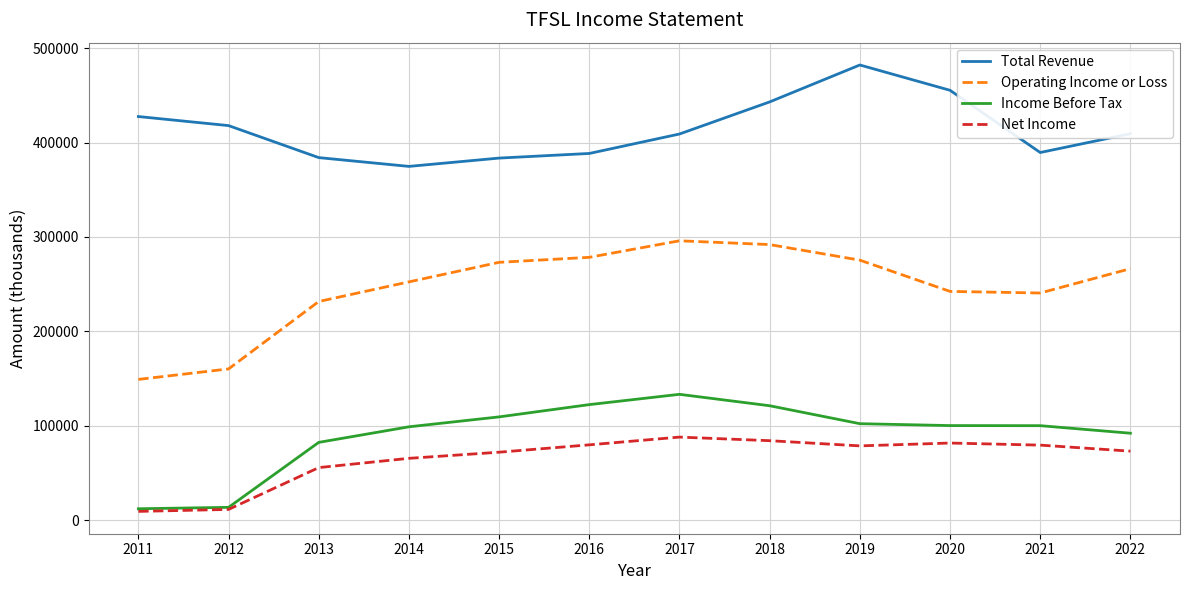

Which series has the widest spread of values?

Operating Income or Loss